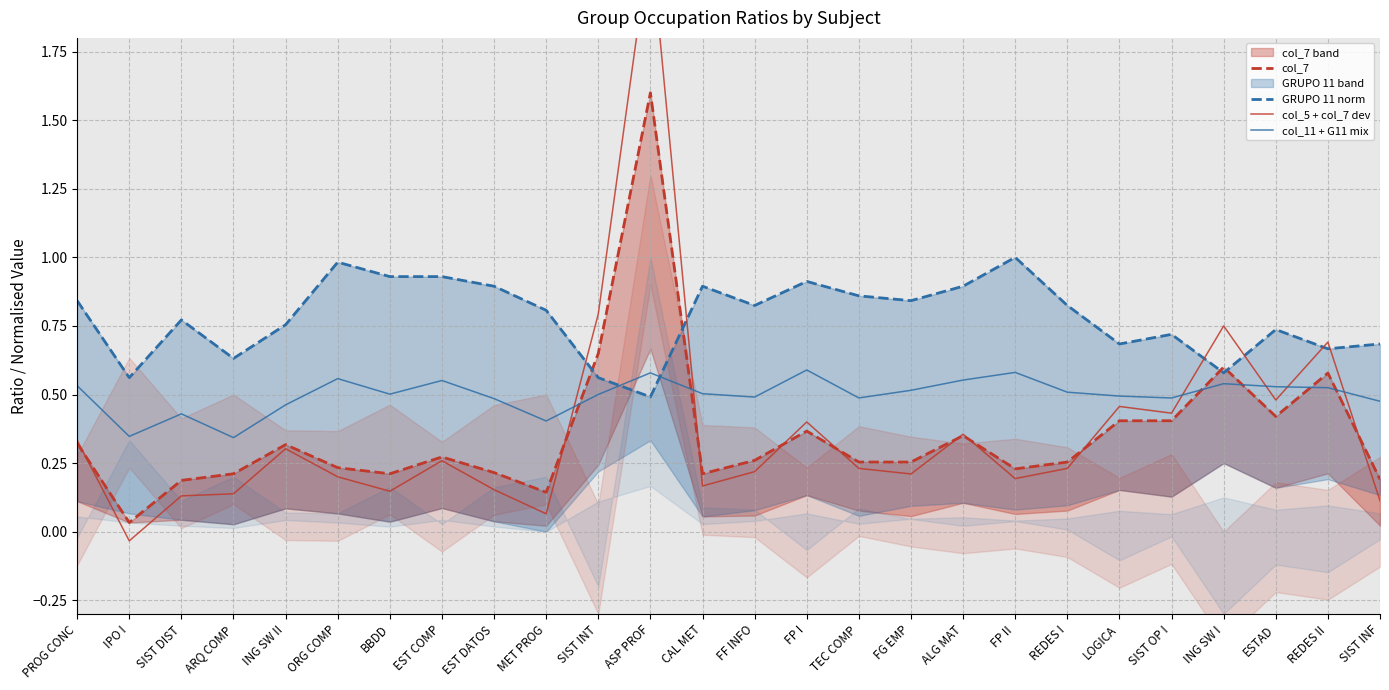

Between ING SW II and LOGICA, which is larger?

LOGICA